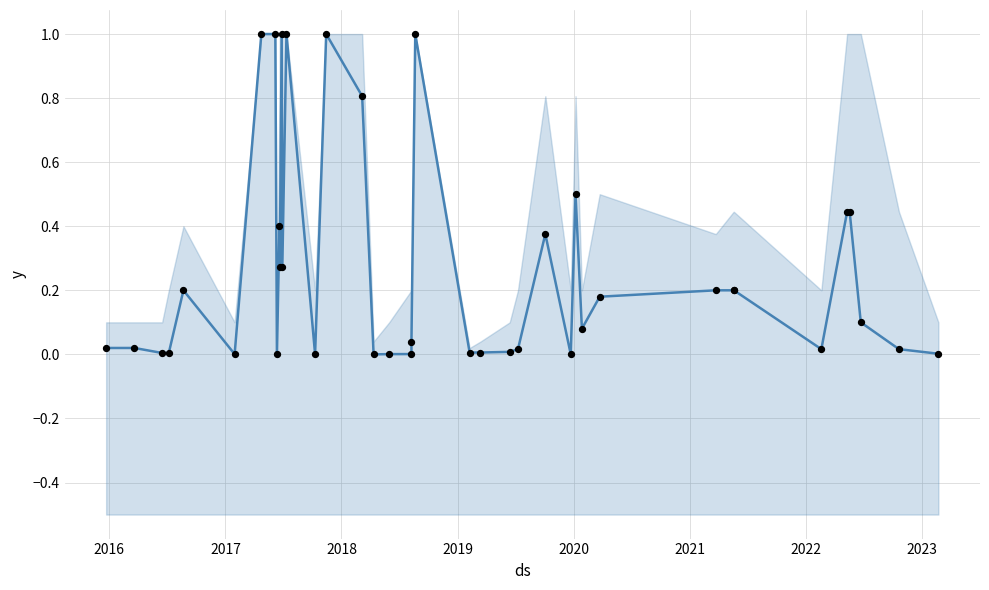

Which series has the widest spread of Y values?

trend